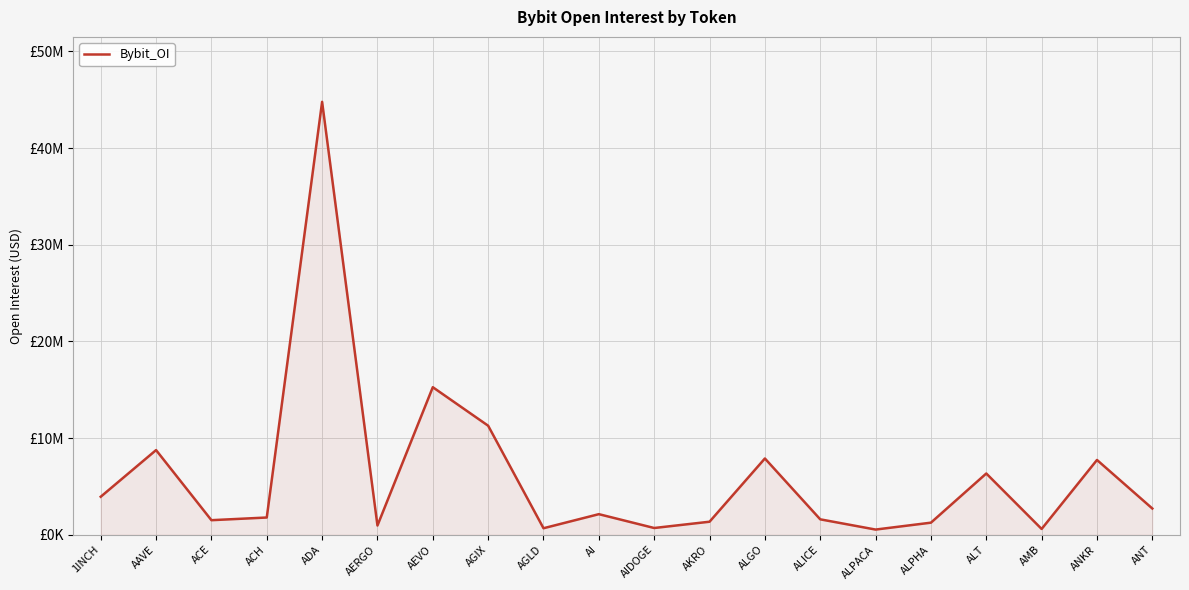

Reading right to left, transcribe all the data shown in this chart.

ANT=2714263	ANKR=7736502	AMB=598553	ALT=6336362	ALPHA=1249697	ALPACA=536125	ALICE=1594662	ALGO=7890035	AKRO=1347748	AIDOGE=697623	AI=2129167	AGLD=673503	AGIX=11277561	AEVO=15262720	AERGO=955807	ADA=44783687	ACH=1782915	ACE=1506028	AAVE=8757883	1INCH=3931415